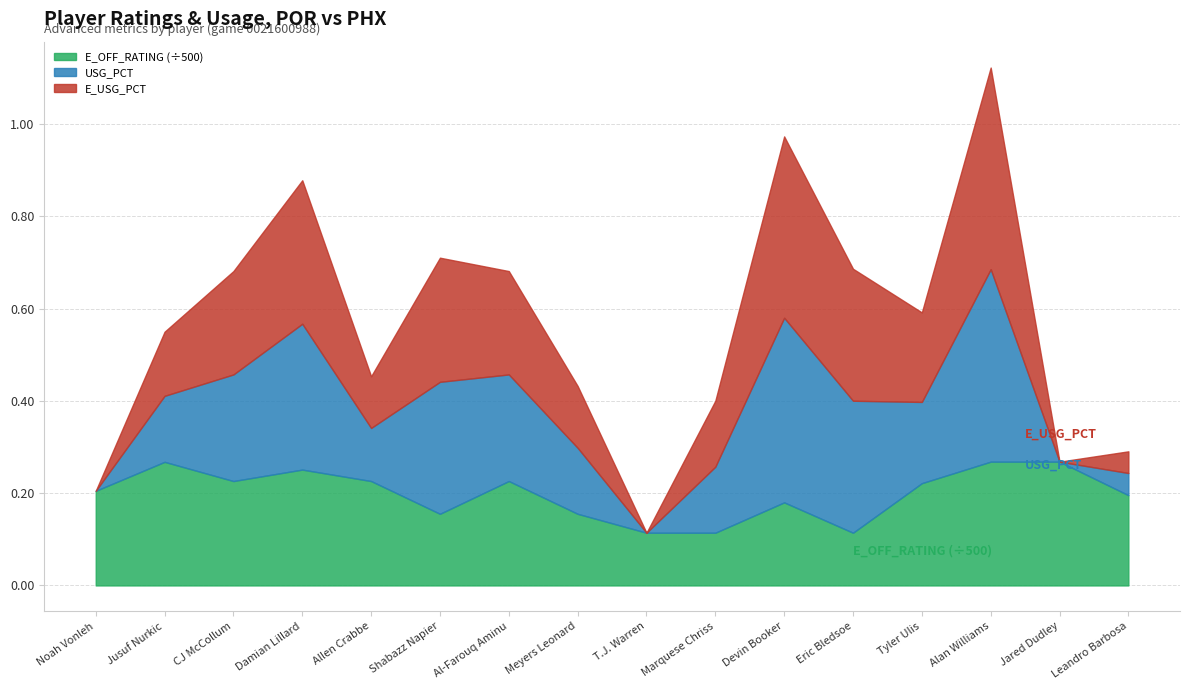

What is the value of the E_OFF_RATING point at the 15th from the left?

134.1